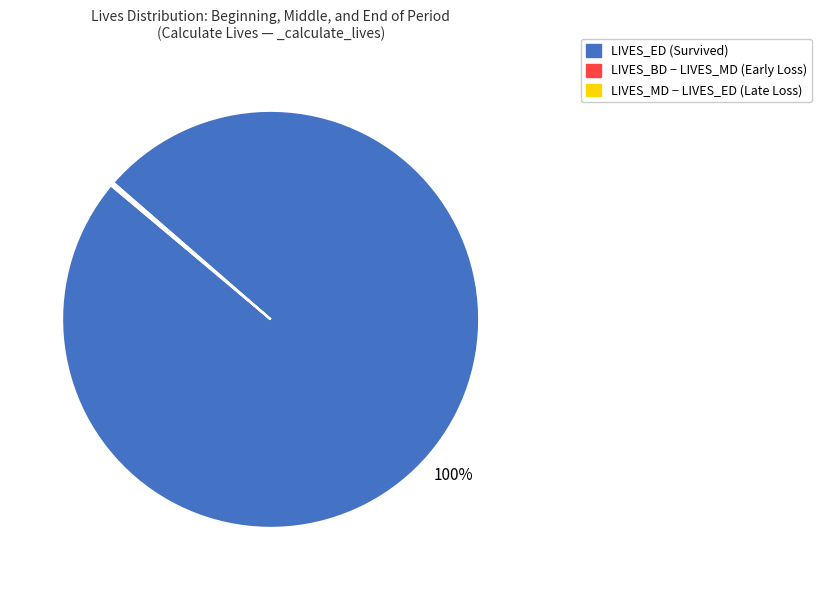

To the nearest percent, what is the difference between the largest and smallest slice percentages?

100%